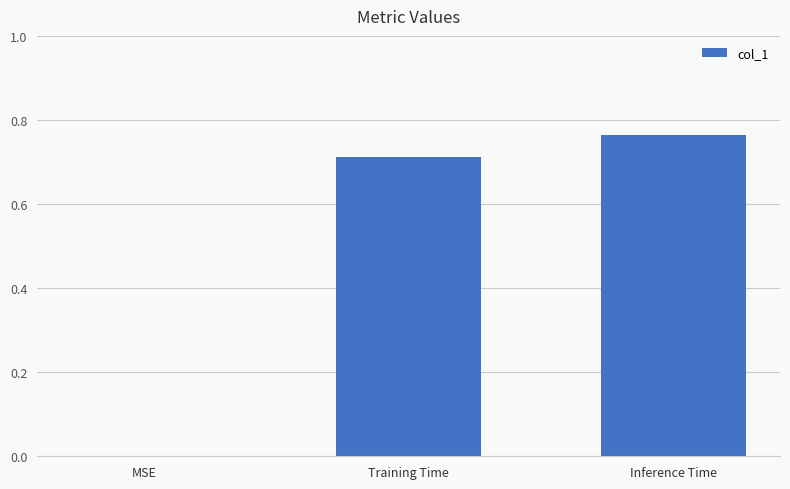

Which has a higher value, MSE or Inference Time?

Inference Time